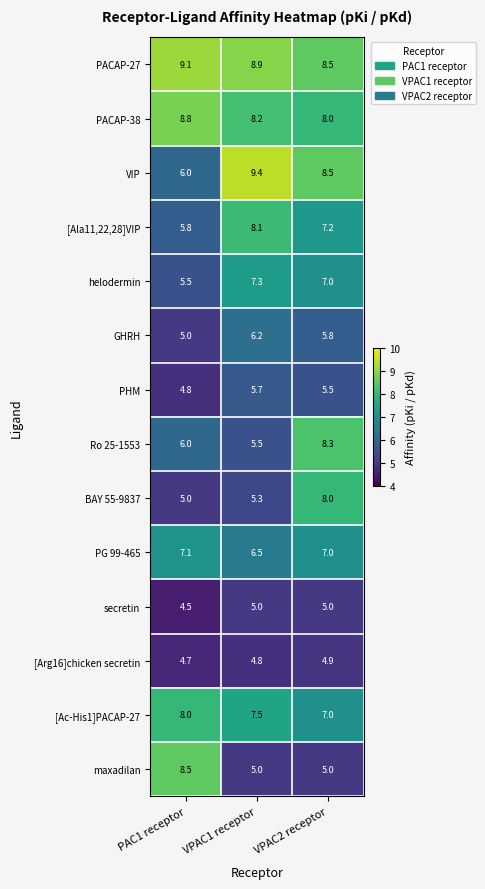

The helodermin series shows 5.5 at PAC1 receptor. True or false?

True